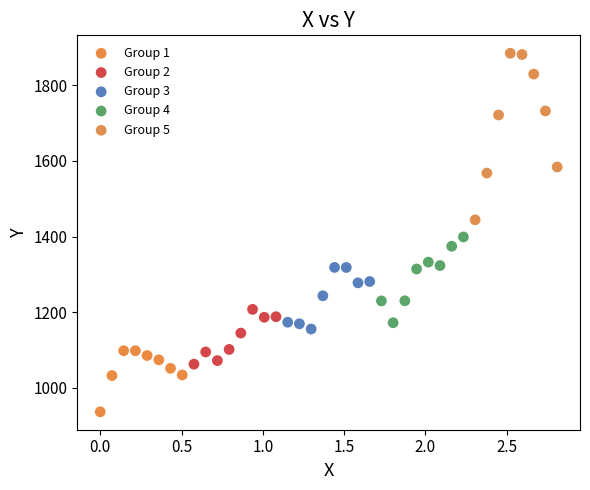

Which series reaches the minimum Y coordinate?

Group 1